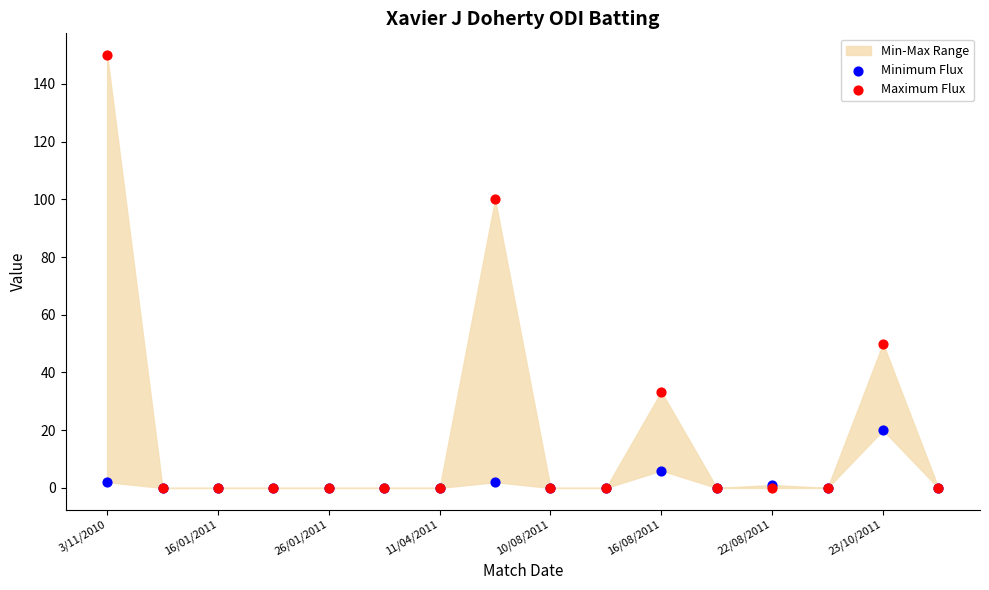

Which series contains the highest Y value?

Maximum Flux